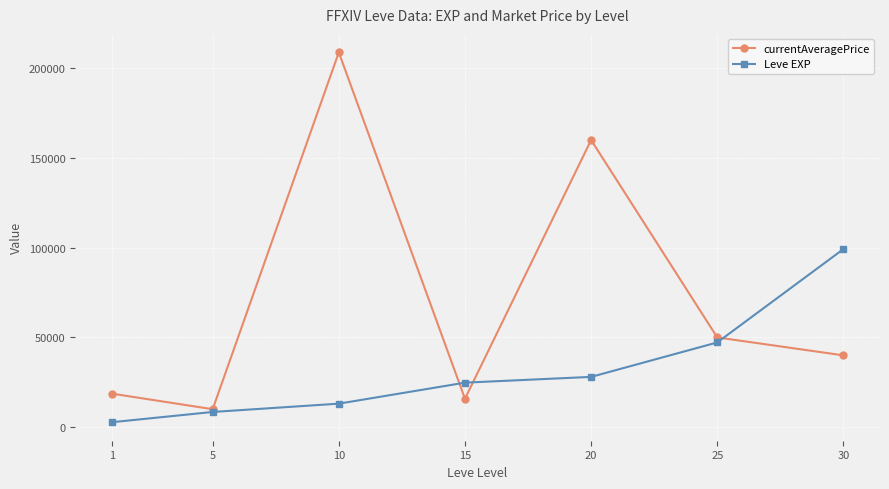

Where is Leve EXP nearest to the value 50980?

25